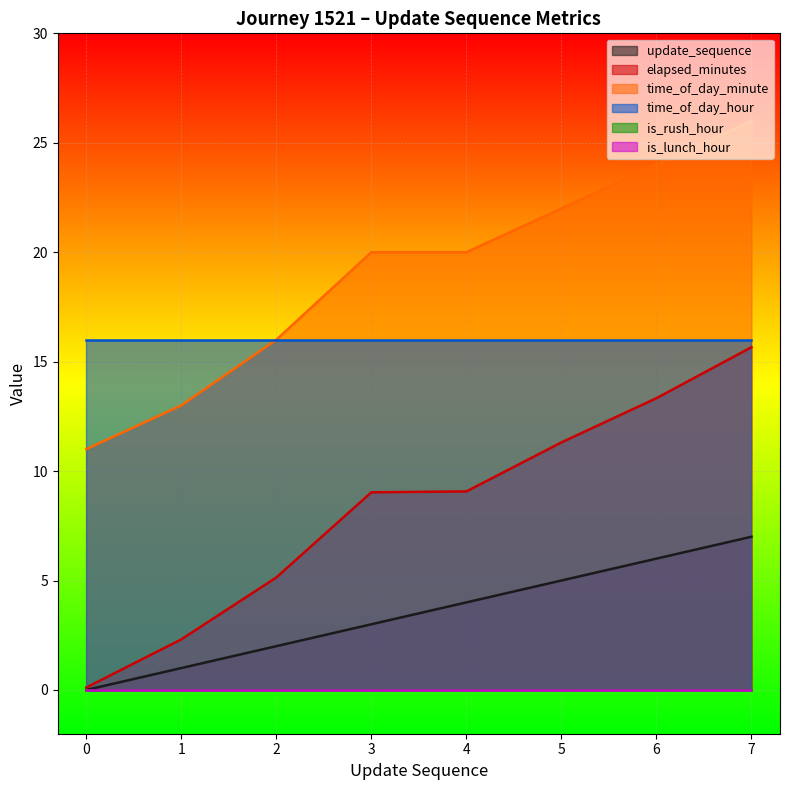

True or false: time_of_day_minute and update_sequence intersect in this chart.

False